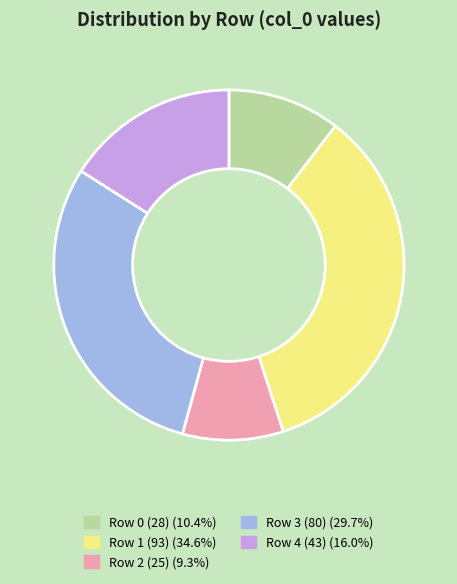

Is there any slice that represents more than half of the pie?

No